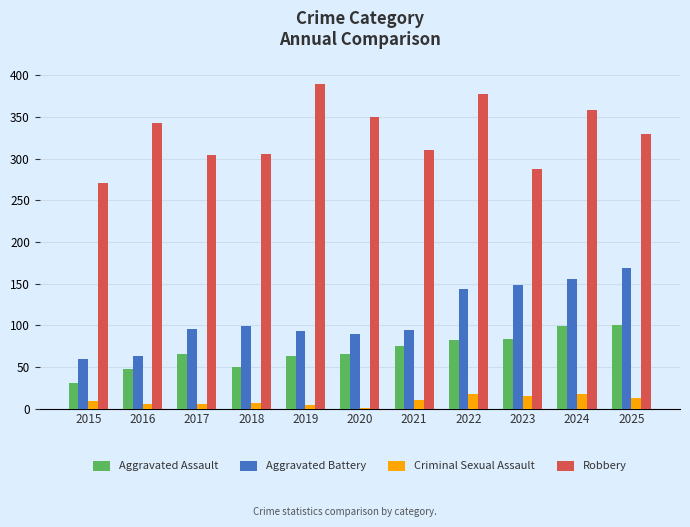

Does the chart contain stacked bars?

No